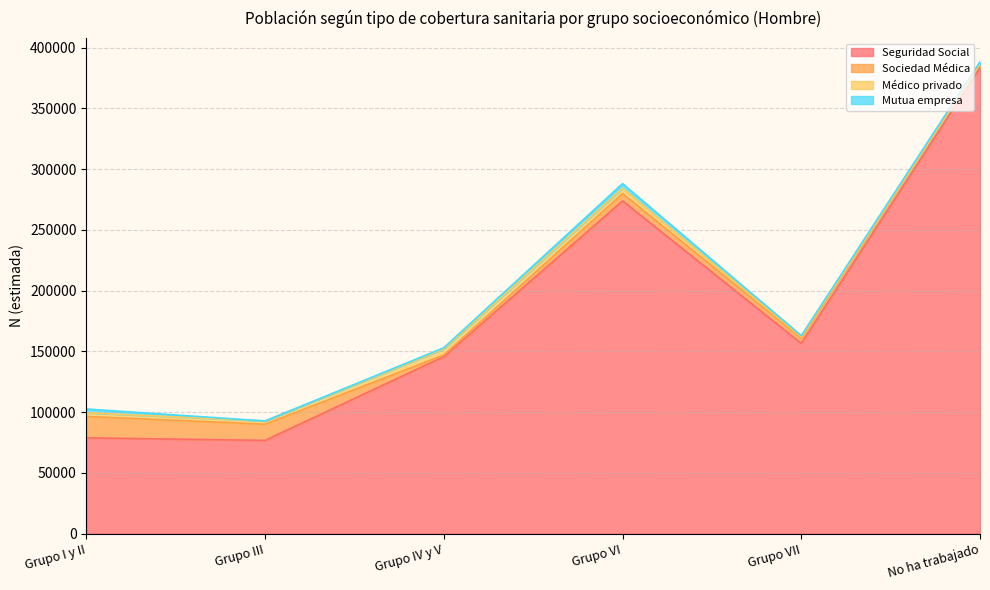

What are all the series names shown in the legend?

Seguridad Social, Sociedad Médica, Médico privado, Mutua empresa